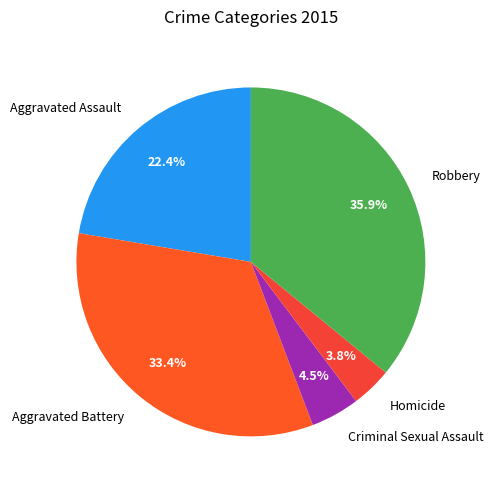

How many slices are in this pie chart?

5